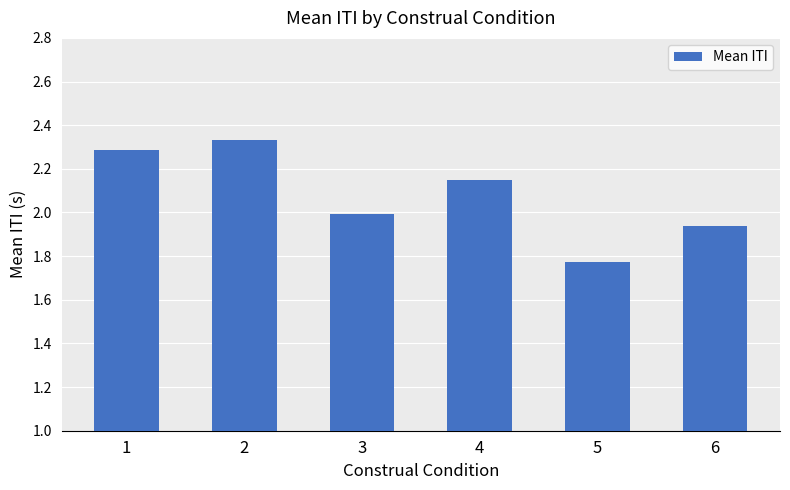

Count the number of data series in this chart.

1